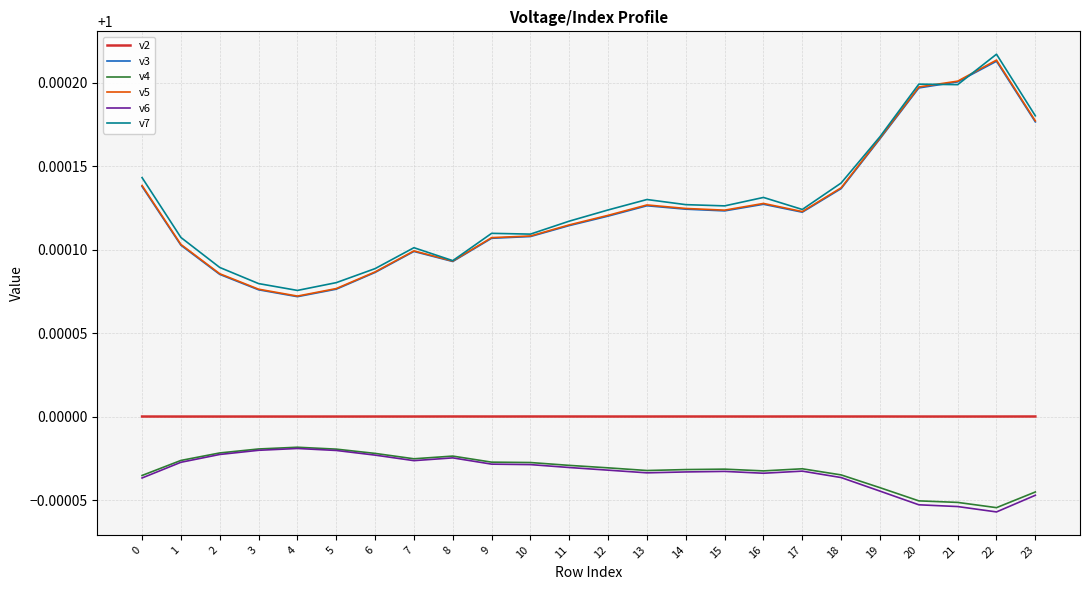

The v2 series shows 1.6 at 11. True or false?

False